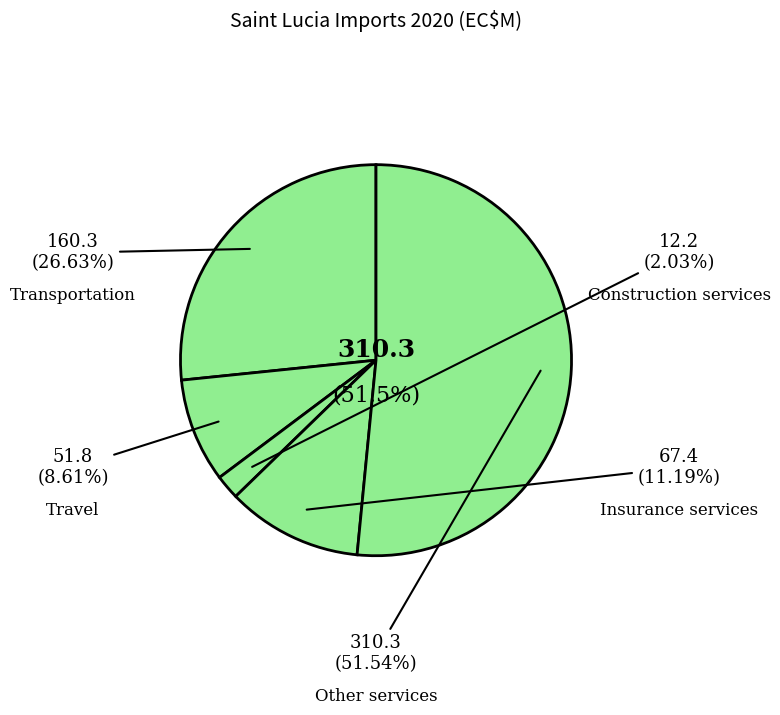

Combined, do Insurance services and Other services account for over 50%?

Yes